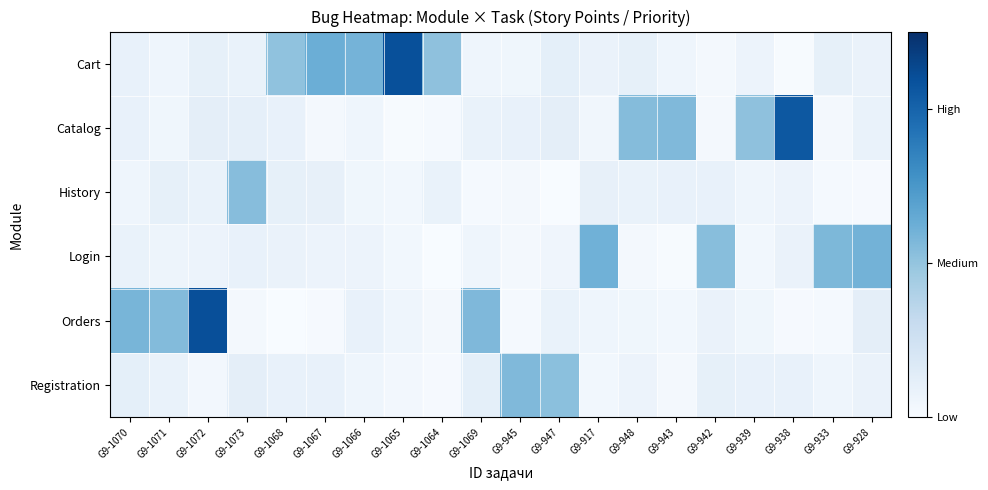

At which category does the chart reach its peak across all series?

G9-1072